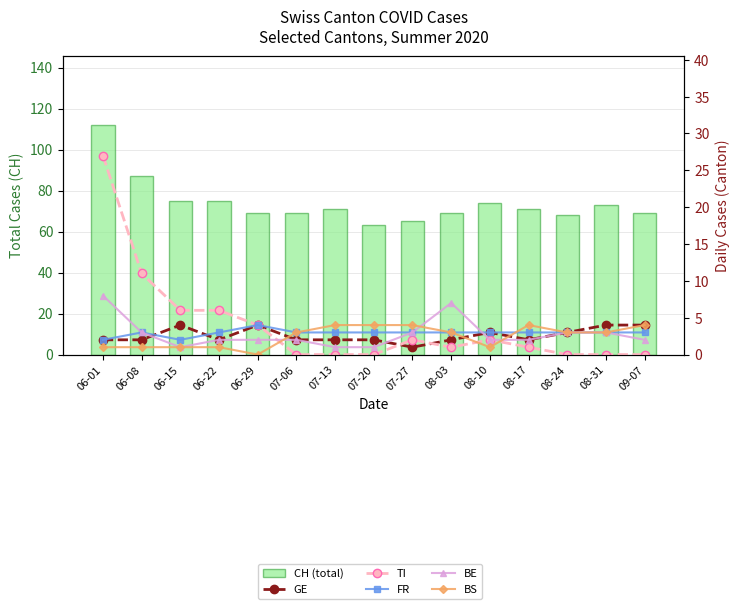

At which category is the sum across all series the highest?

06-01